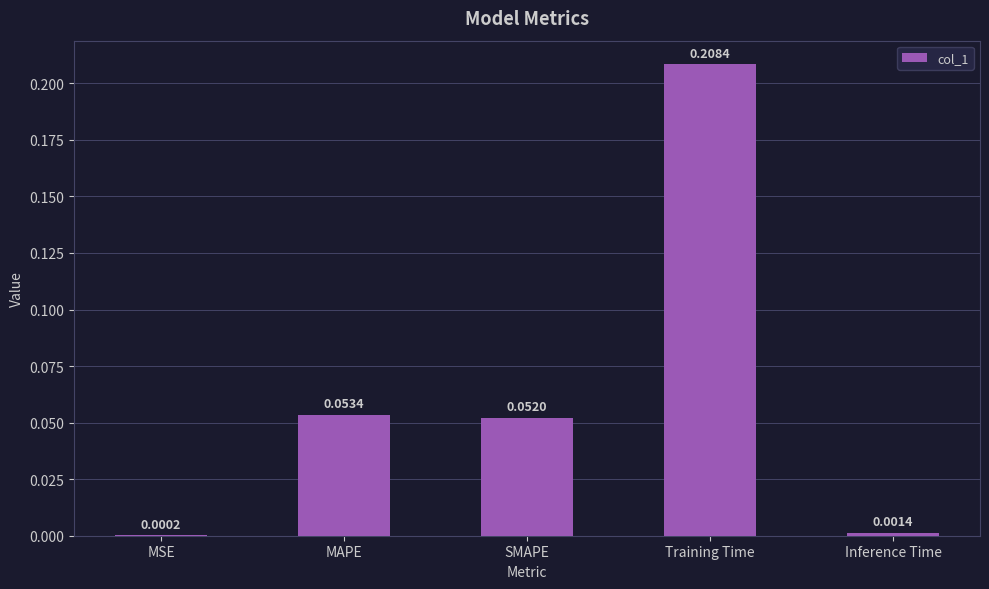

What is the sum of all values?

0.3